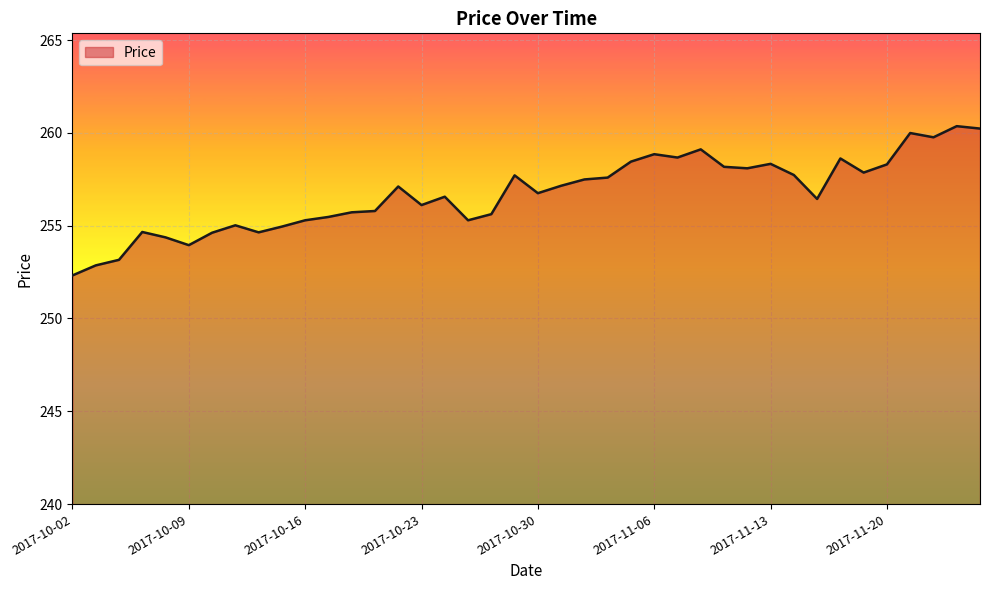

What is the minimum value shown in the chart?

252.3